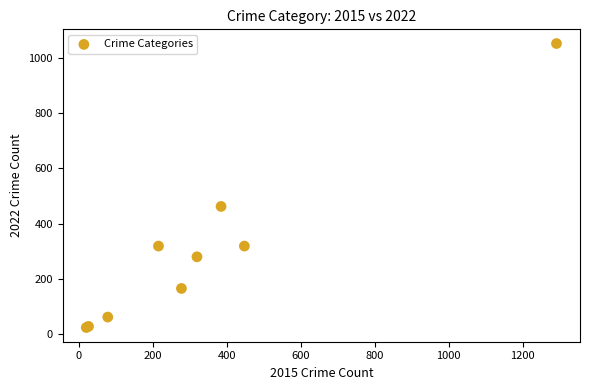

What Y value in the scatter plot is closest to 538?

462